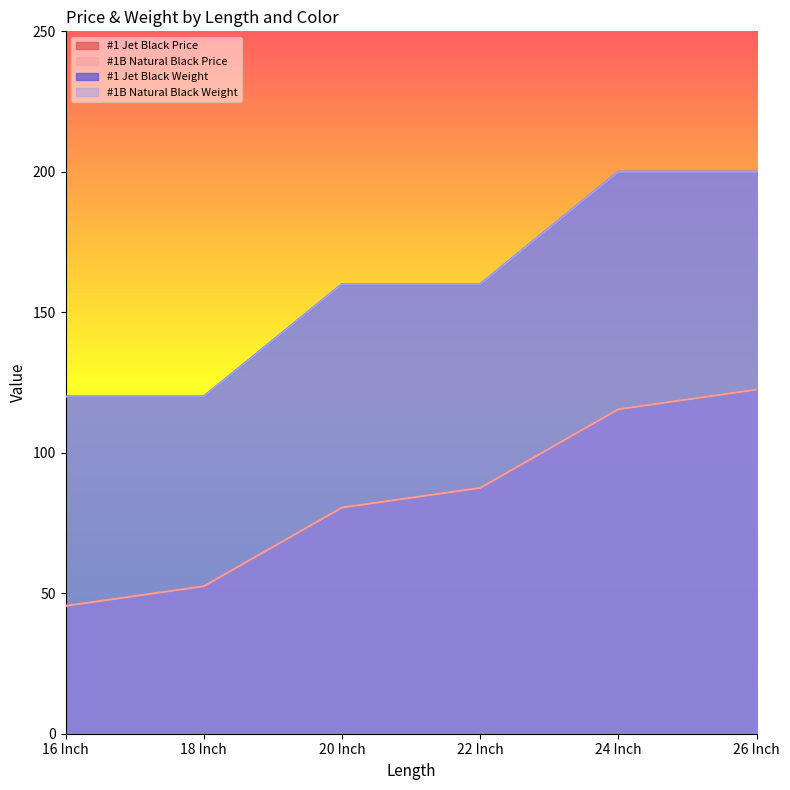

What is the difference between the #1B Natural Black Price values at 26 Inch and 22 Inch?

35.0